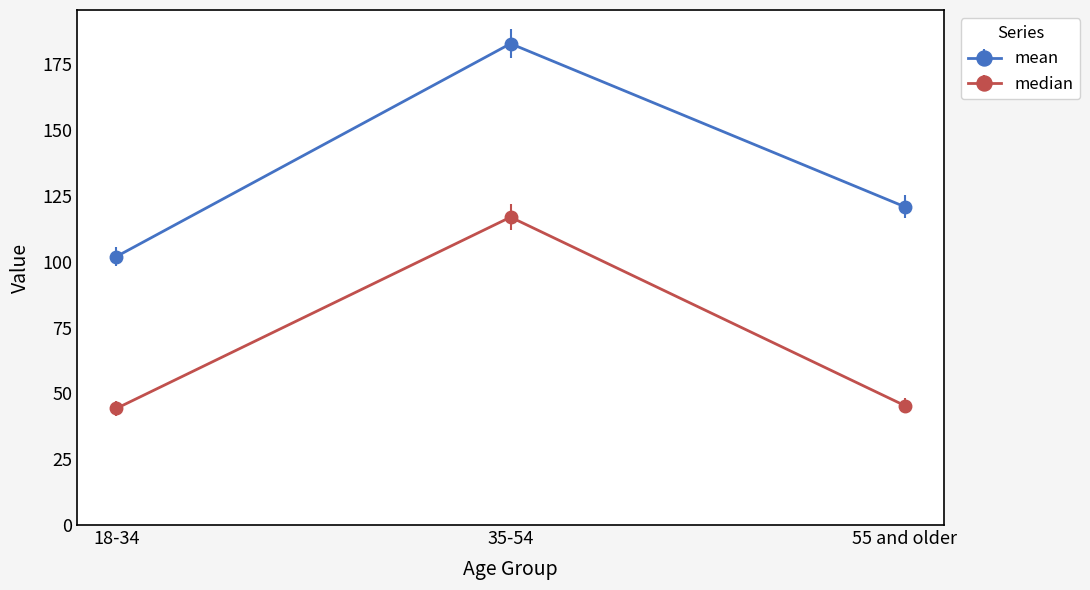

At 35-54, list the series in order from largest to smallest.

mean, median